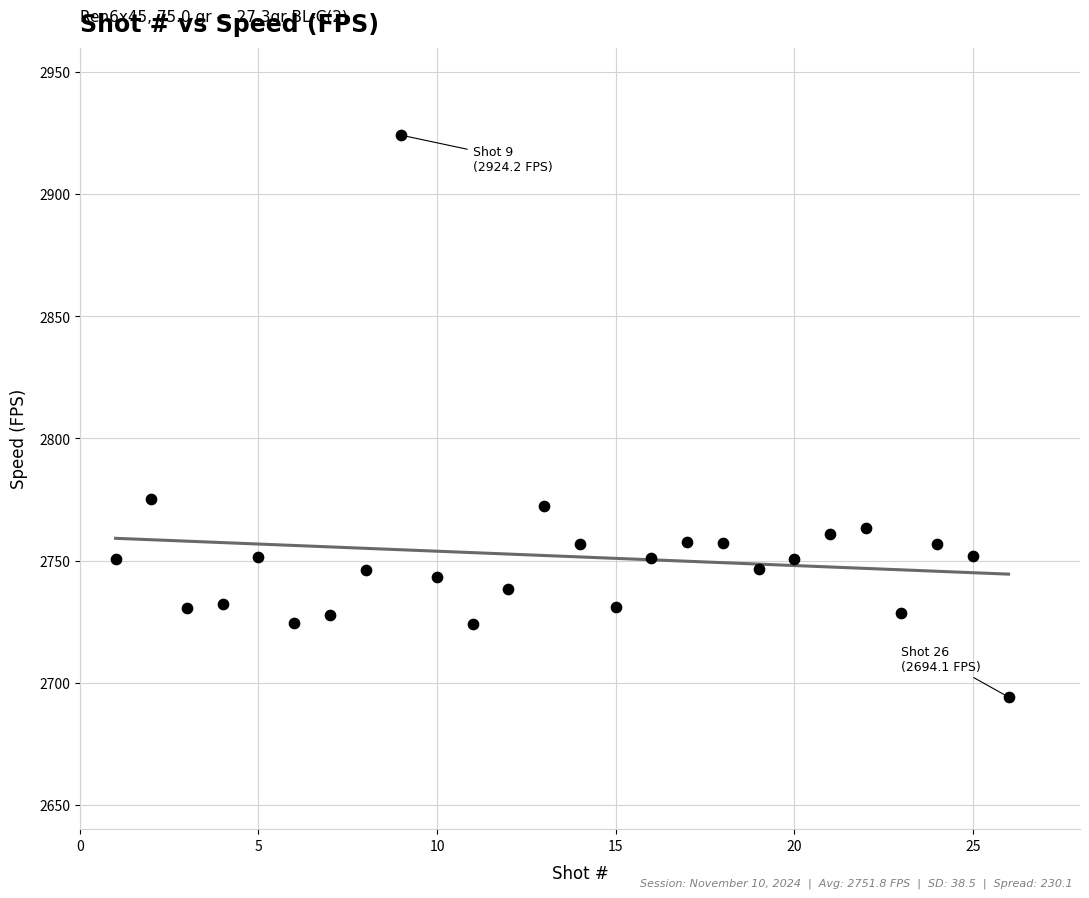

What is the range of Y values (max minus min)?

230.1